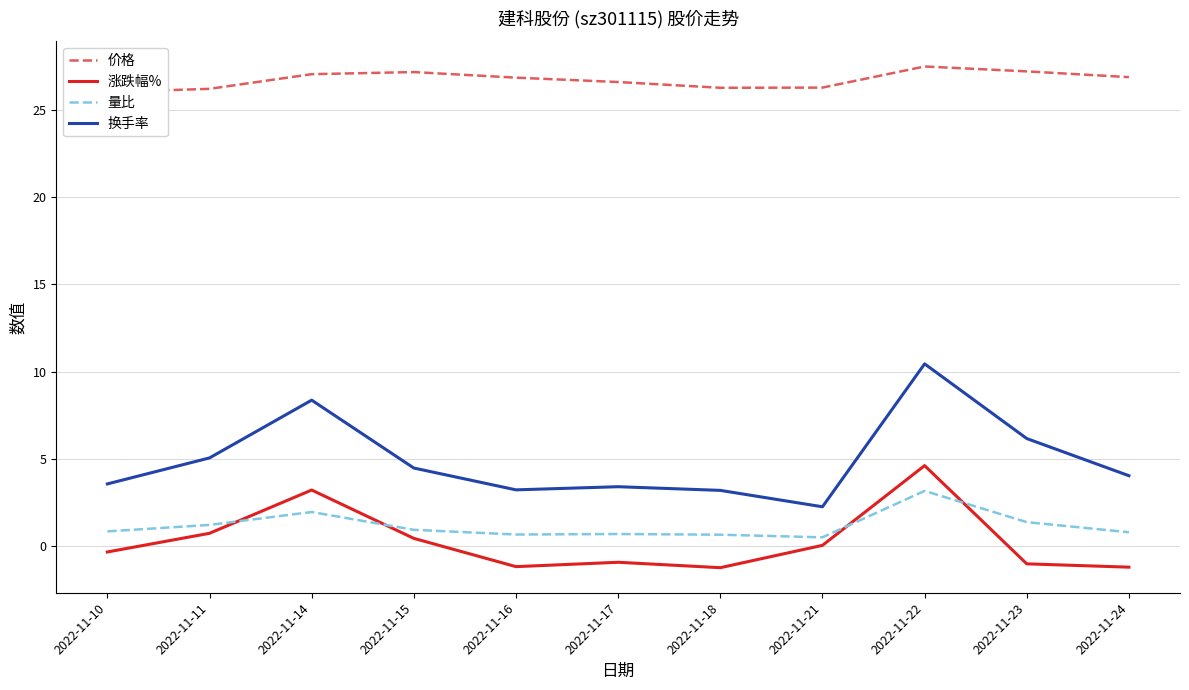

How many interior local peaks does the 价格 series have?

2